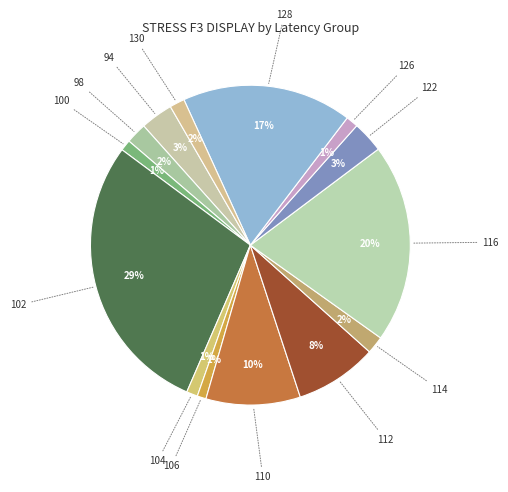

To the nearest percent, what is the difference between the 98 and 100 slice percentages?

1%